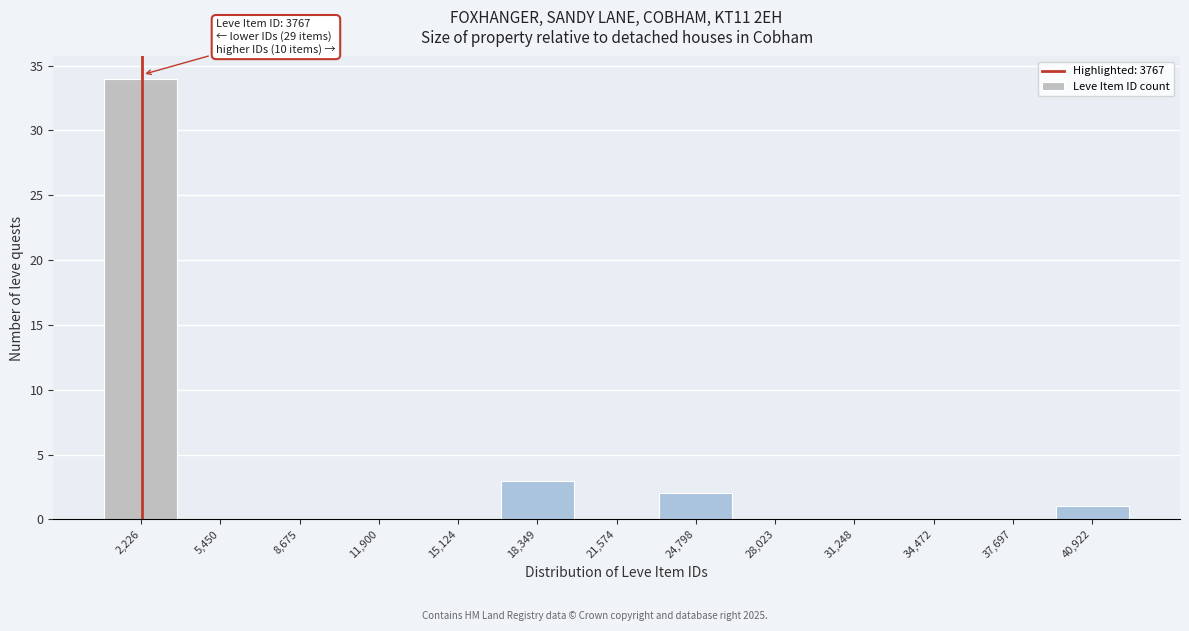

True or false: the data shows 12 at 28,023.

False